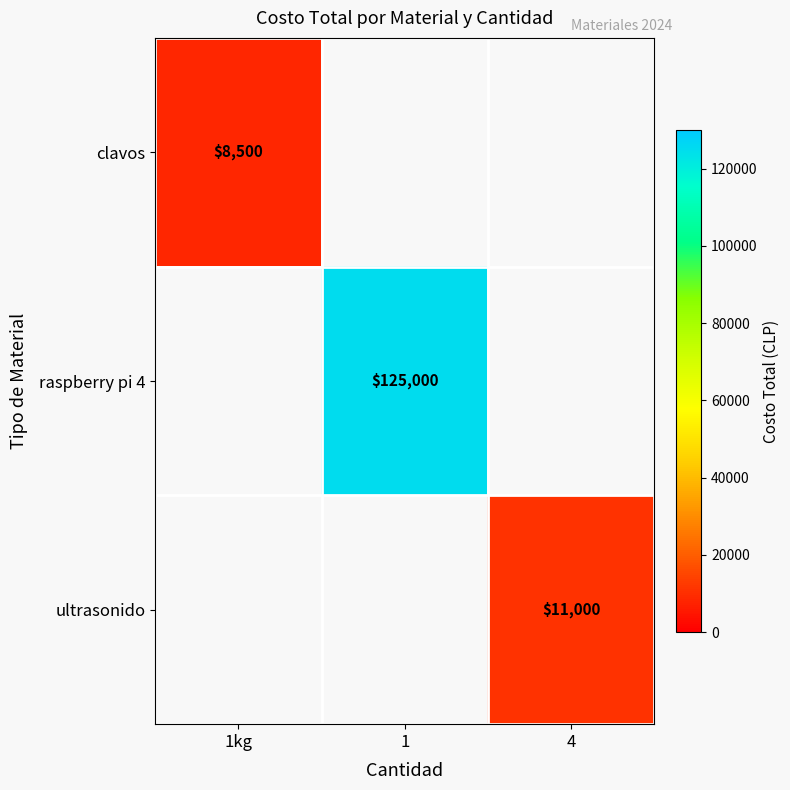

At how many categories does at least one series exceed 38775?

1